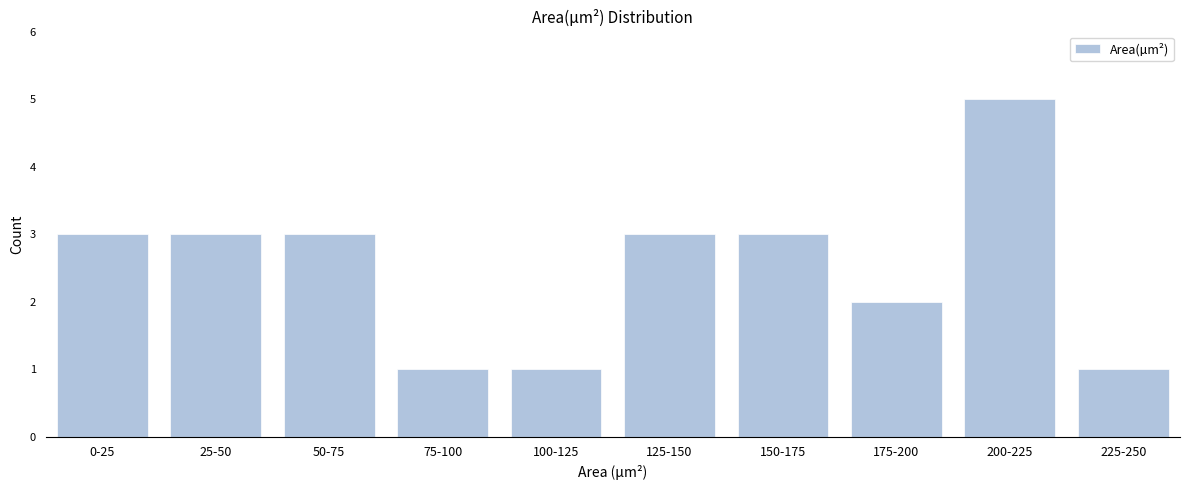

Reading right to left, list all the values displayed in this chart.

225-250=1	200-225=5	175-200=2	150-175=3	125-150=3	100-125=1	75-100=1	50-75=3	25-50=3	0-25=3